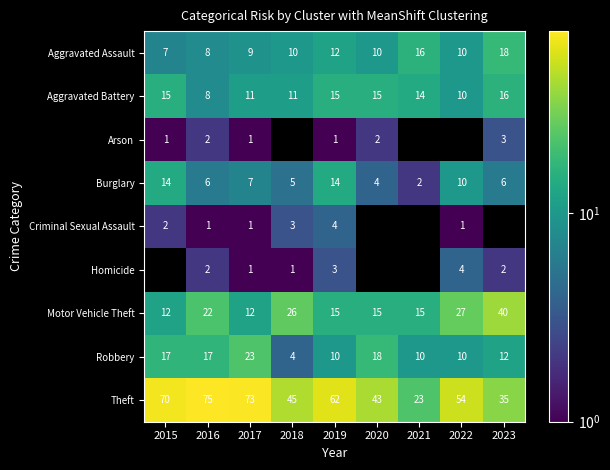

Which category has the highest value in the Aggravated Assault series?

2023